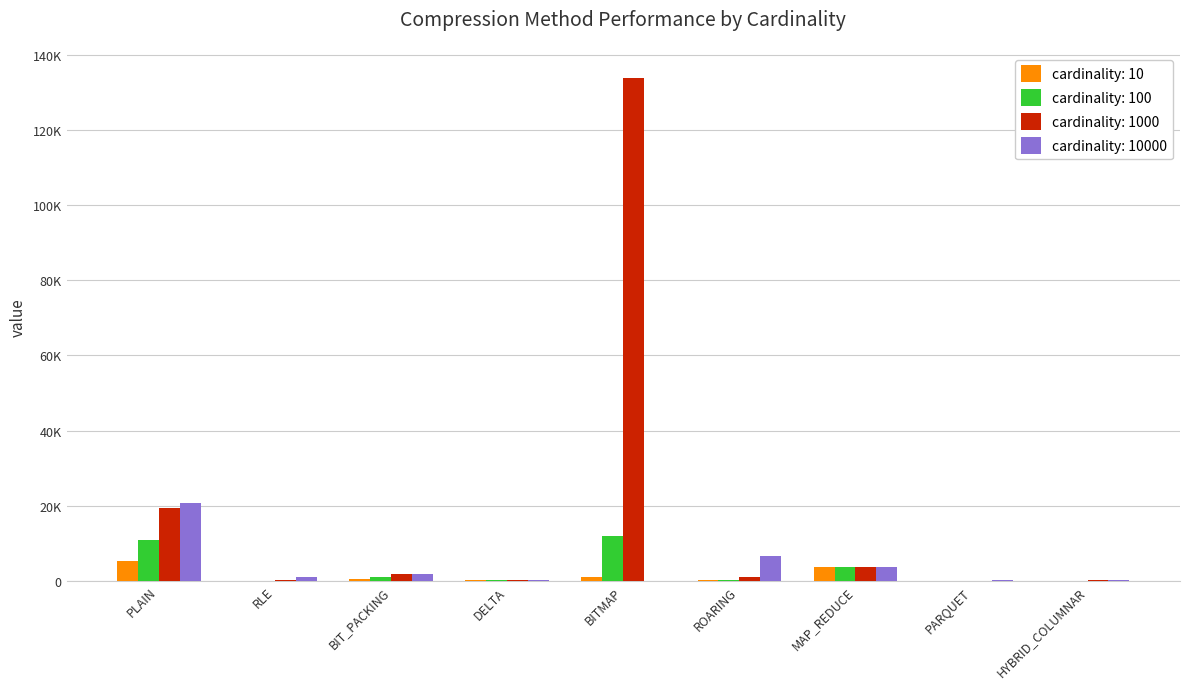

What is the value of the cardinality: 1000 bar at the 1st from the left?

19397.9